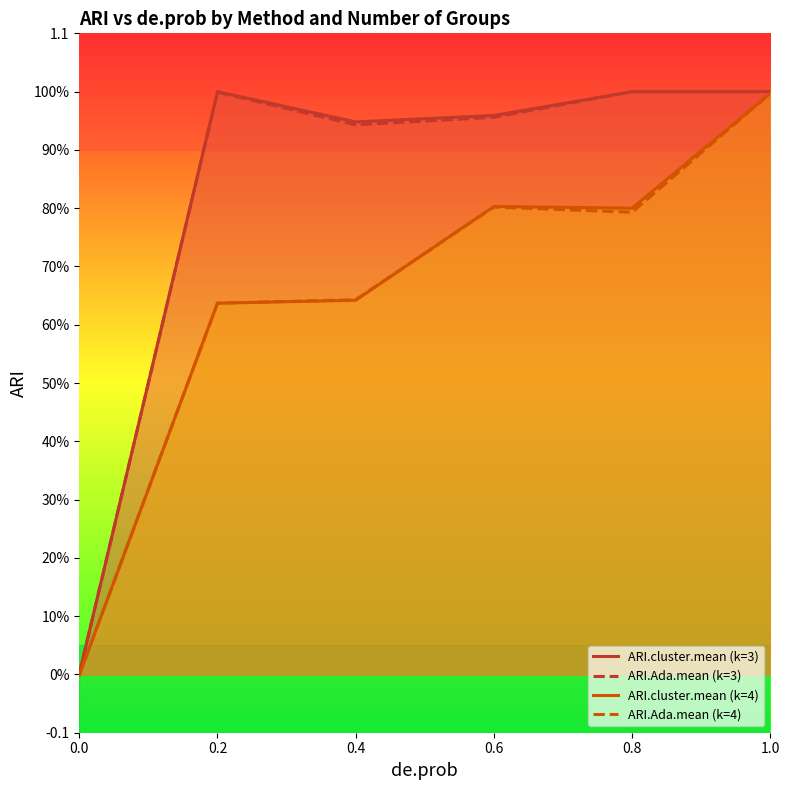

Which category has the highest value in the ARI.Ada.mean (k=4) series?

1.0